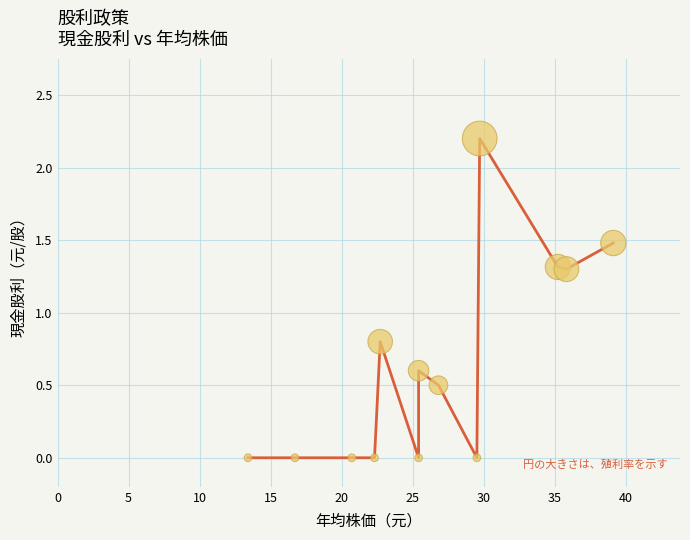

What is the range of X values (max minus min)?

25.7